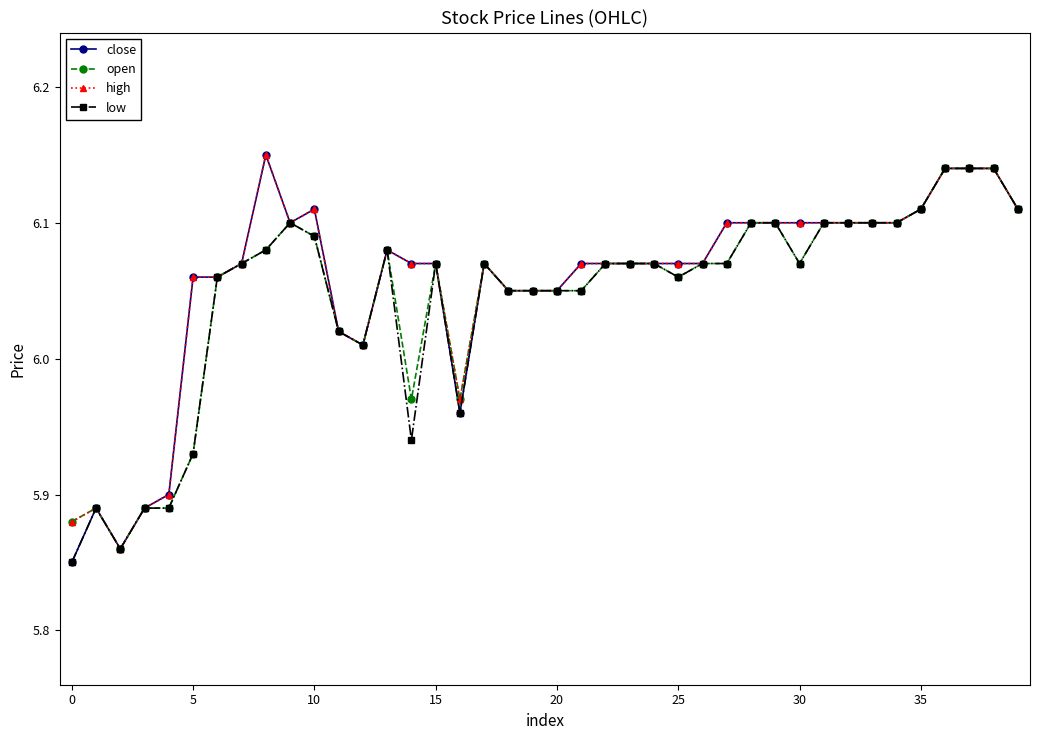

True or false: low has more than 0 points higher than both neighbors.

True